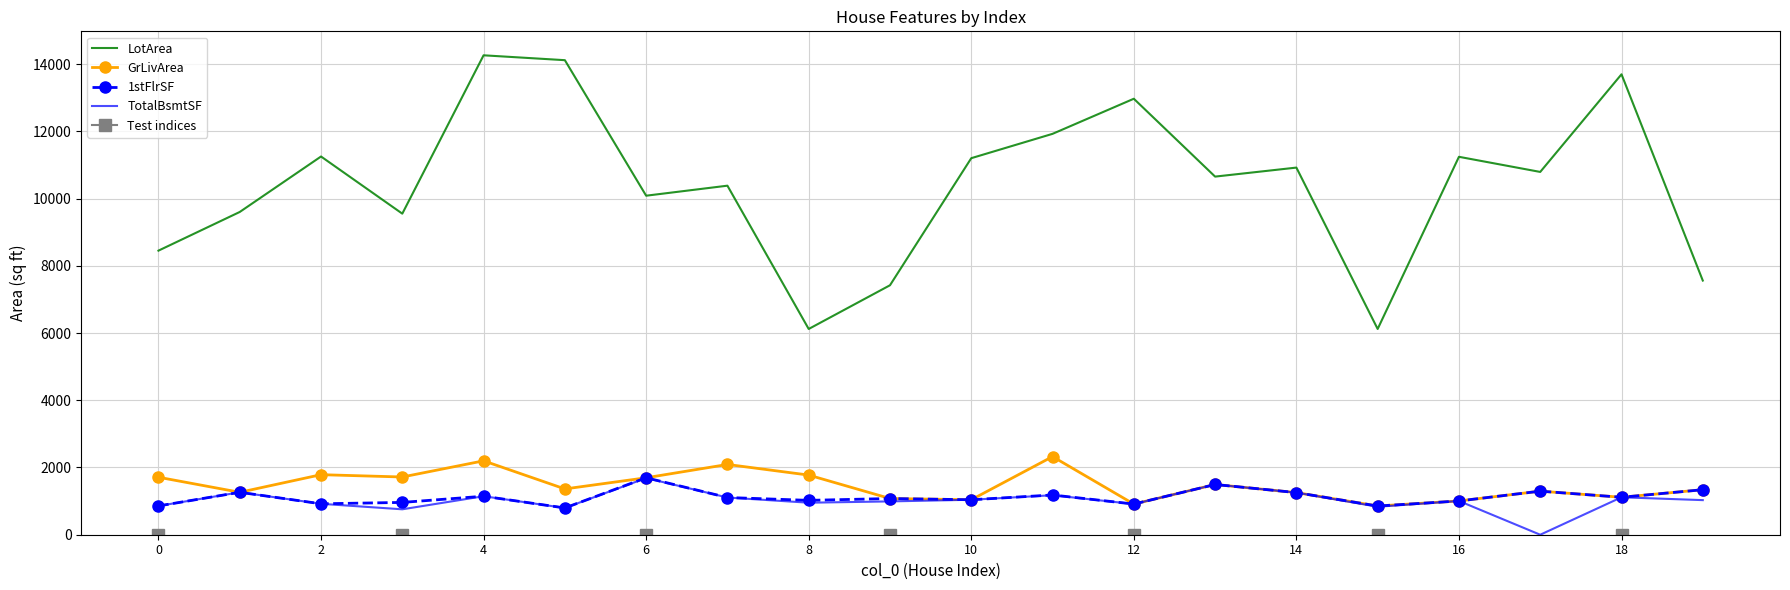

Between 13 and 15, which is larger?

13